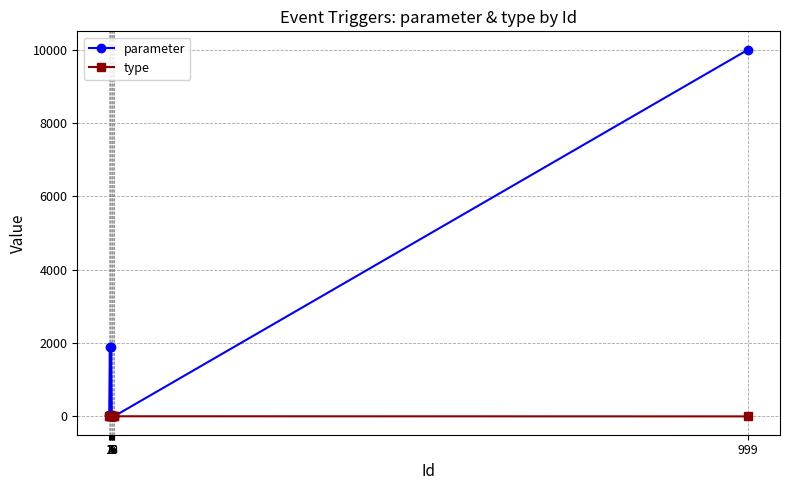

Is it true that parameter equals 3 at 7?

True